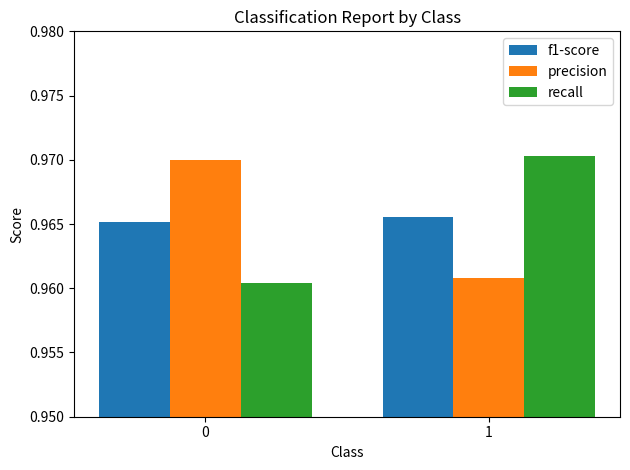

True or false: precision has a value of 0.5 at 1.

False